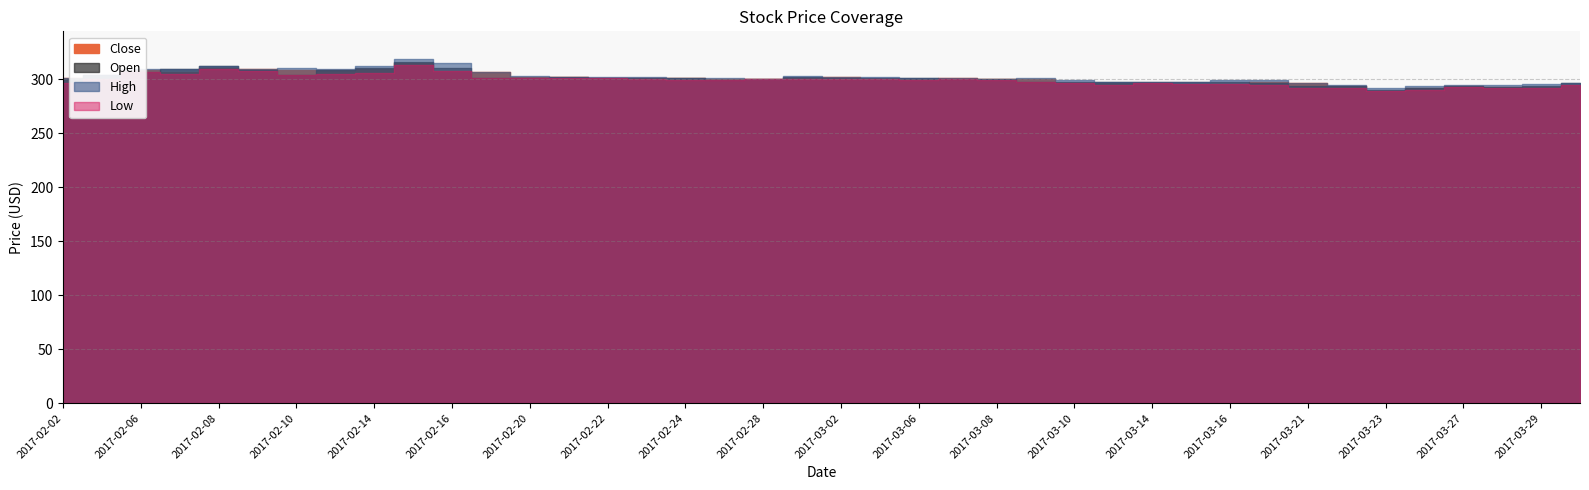

True or false: Close has a value of 396 at 2017-03-14.

False